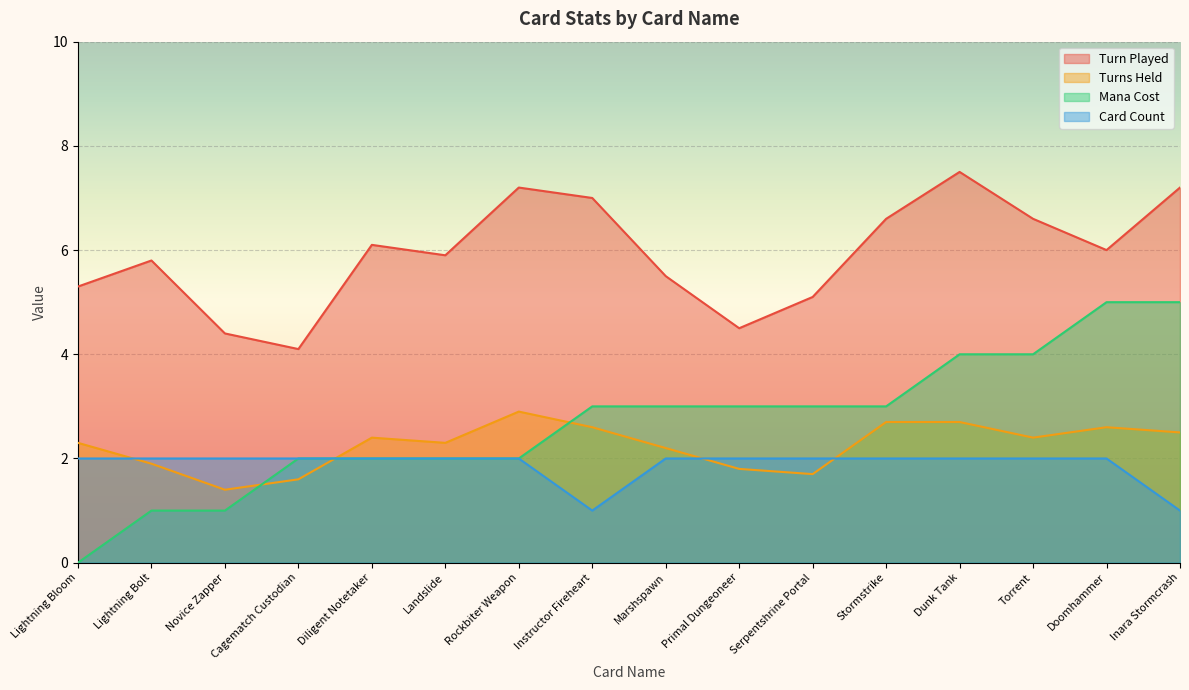

What is the maximum value for Mana Cost?

5.0